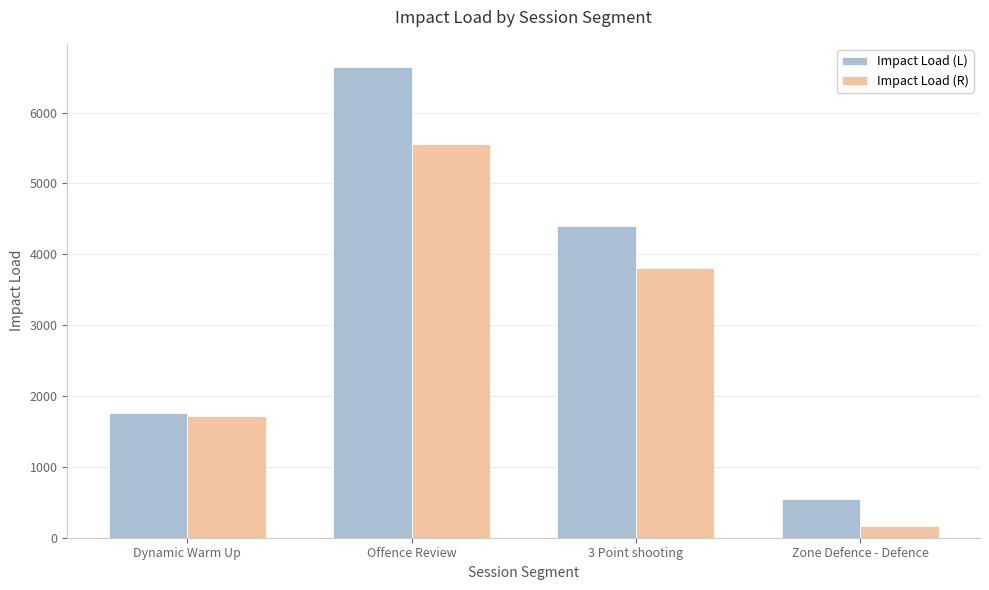

Does the chart contain any negative values?

No